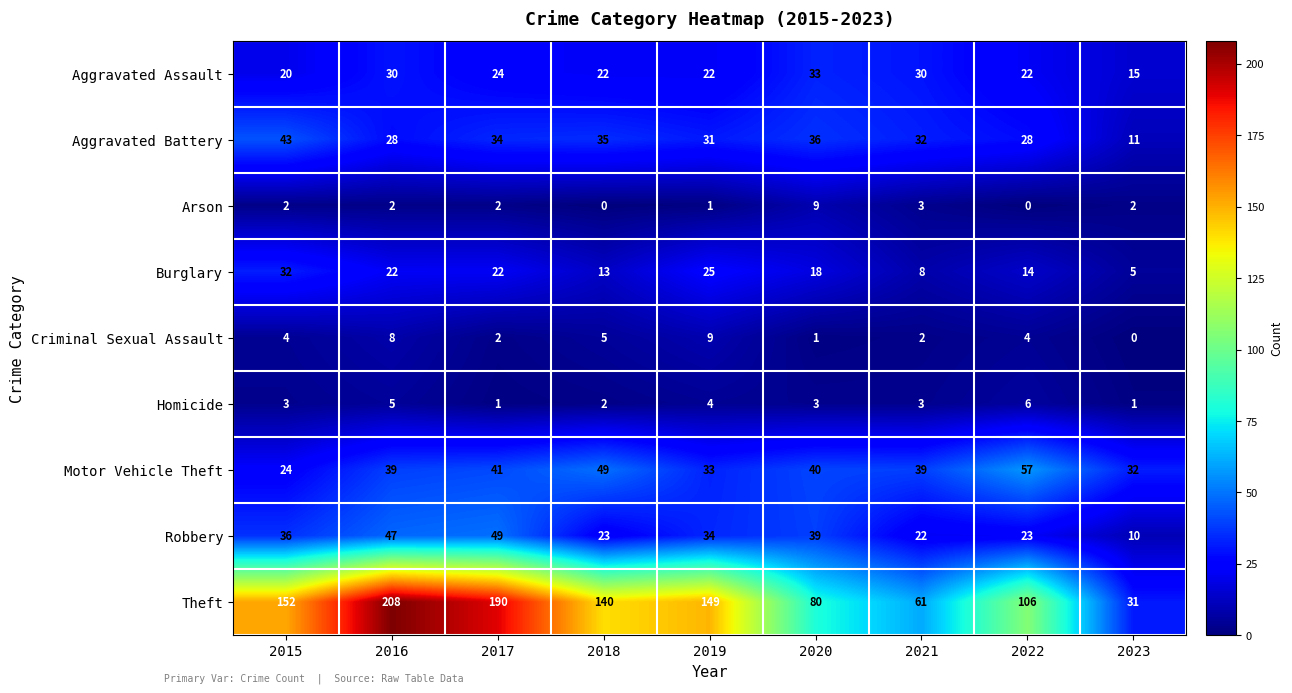

At which category is the sum across all series the highest?

2016